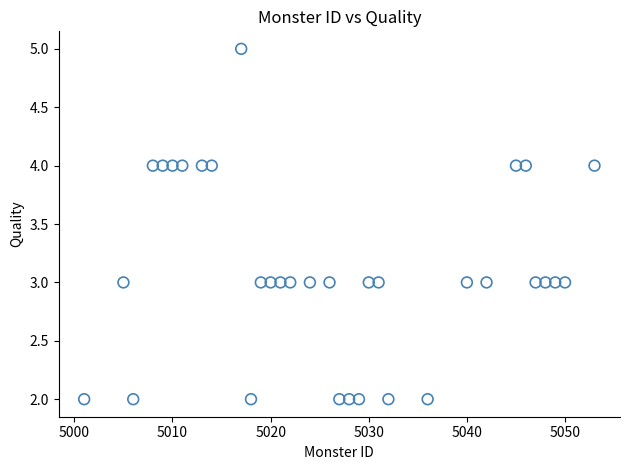

What is the range of Y values (max minus min)?

3